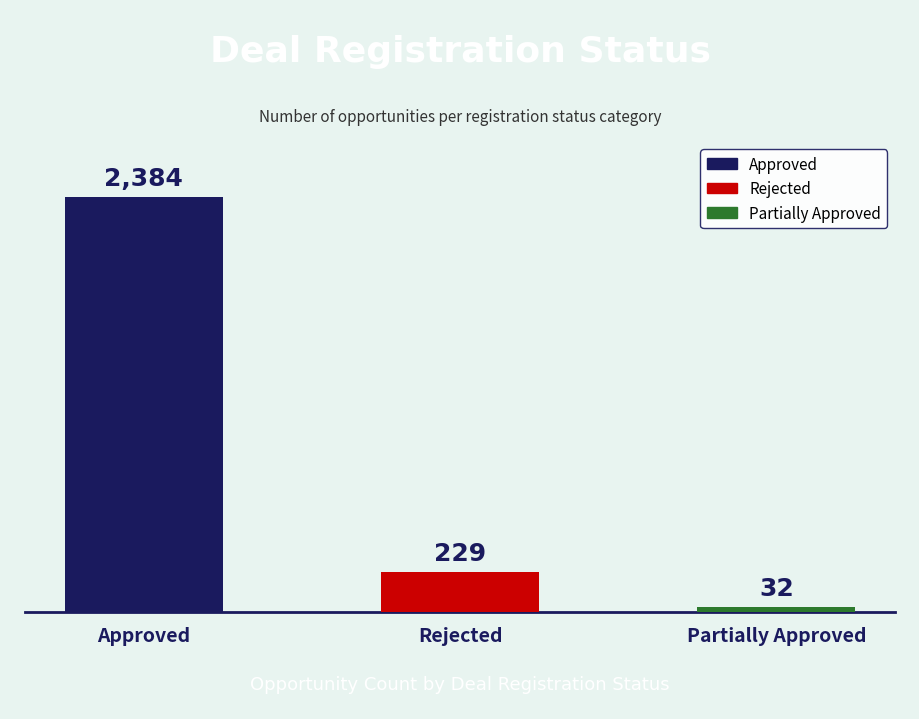

Count the number of data series in this chart.

1